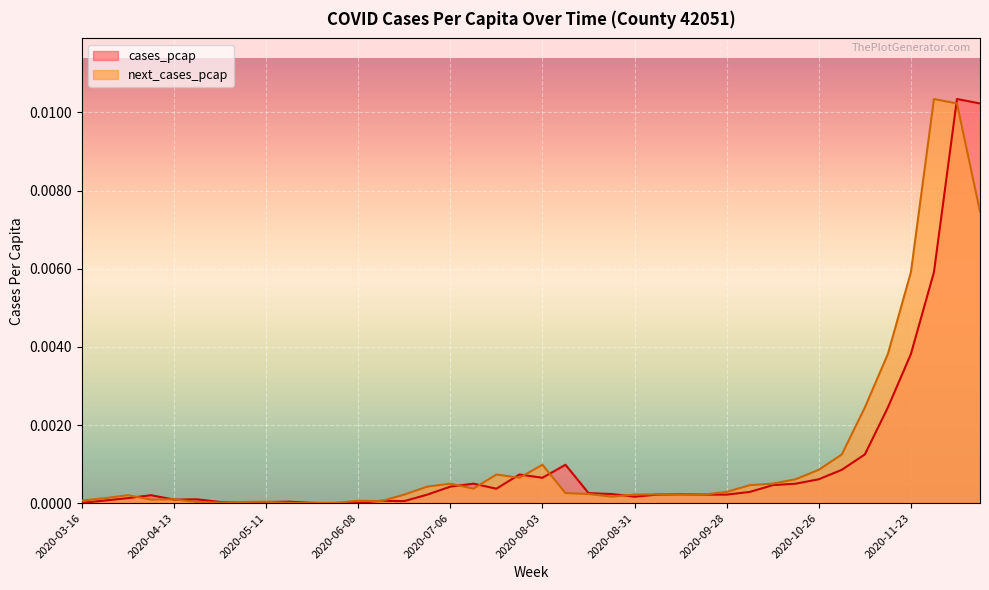

At which category does the chart reach its minimum across all series?

2020-06-01